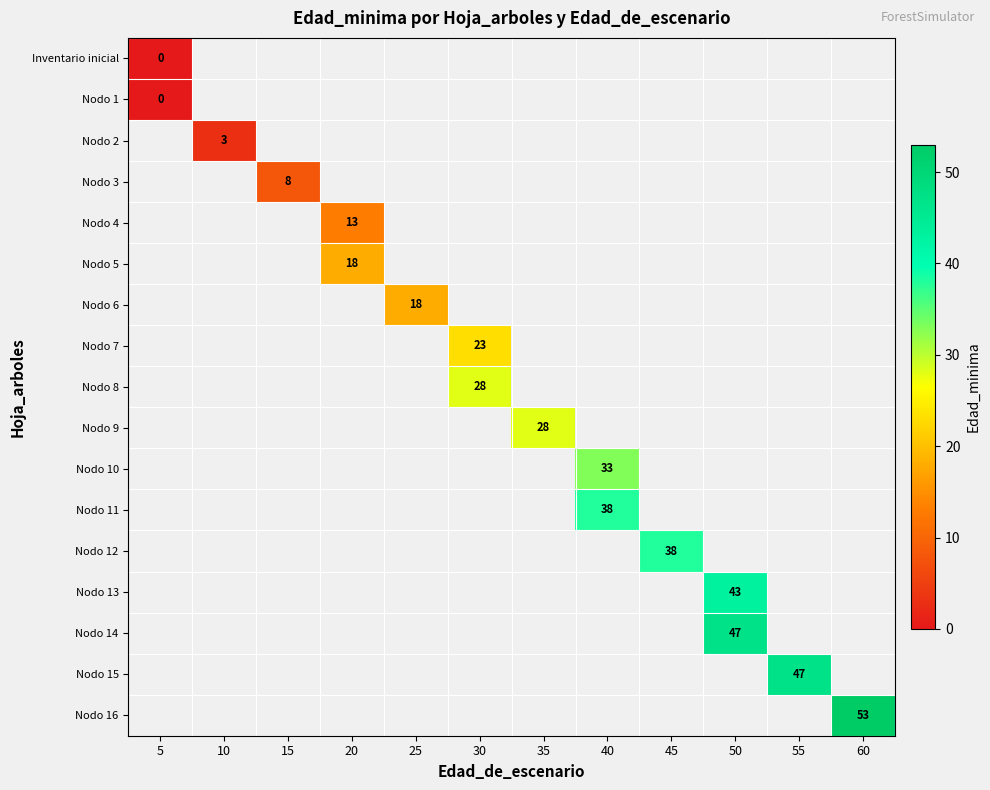

Which has a higher value, 45 or 30?

30